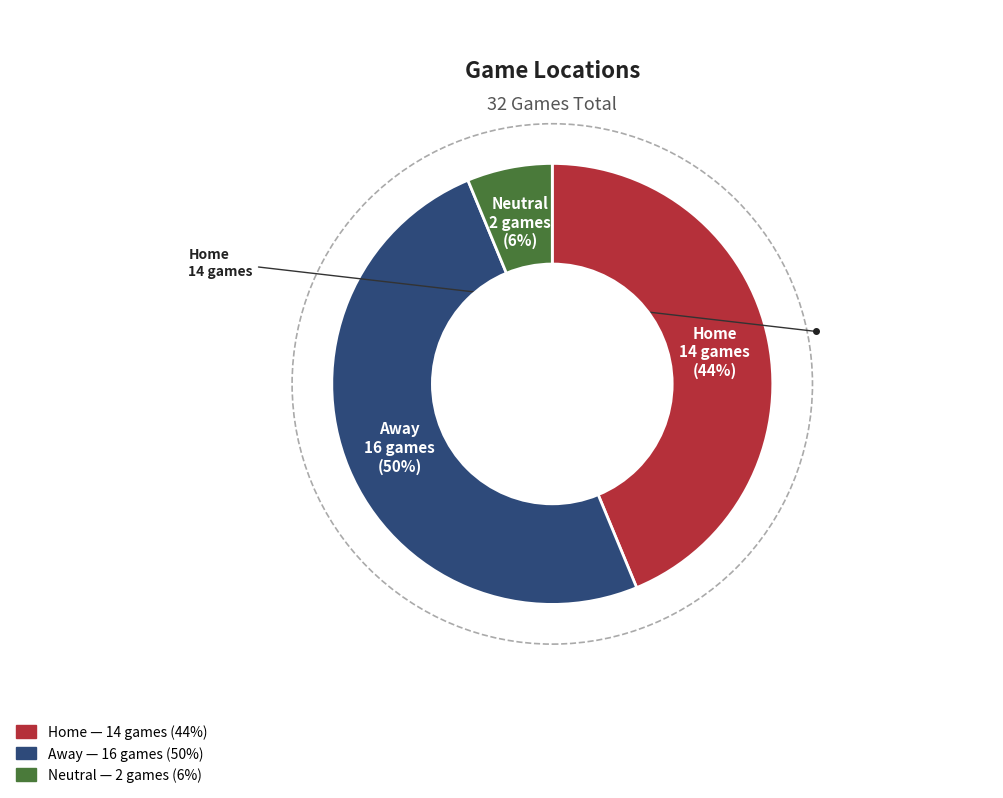

To the nearest percent, what portion does Home represent?

44%